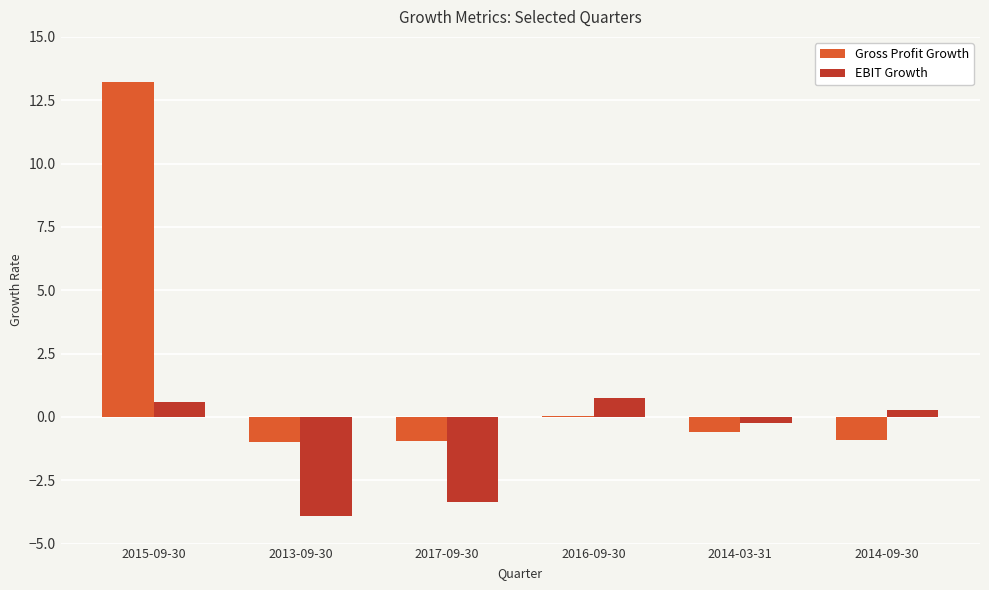

Which series has the widest spread of values?

Gross Profit Growth